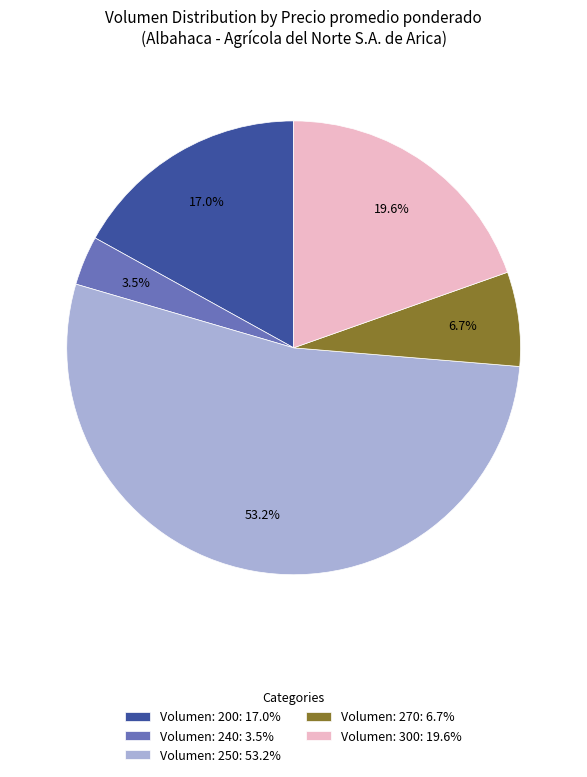

What is the largest slice in the pie chart?

Volumen: 250: 53.2%